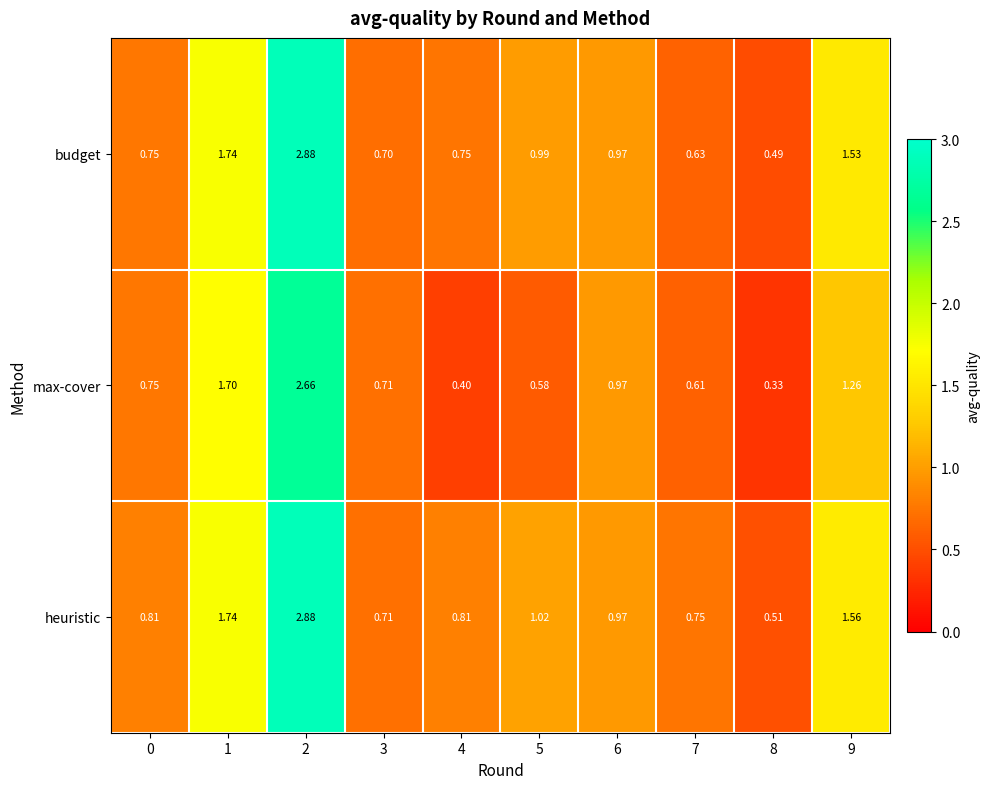

List the series in order of their overall mean, lowest first.

max-cover, budget, heuristic